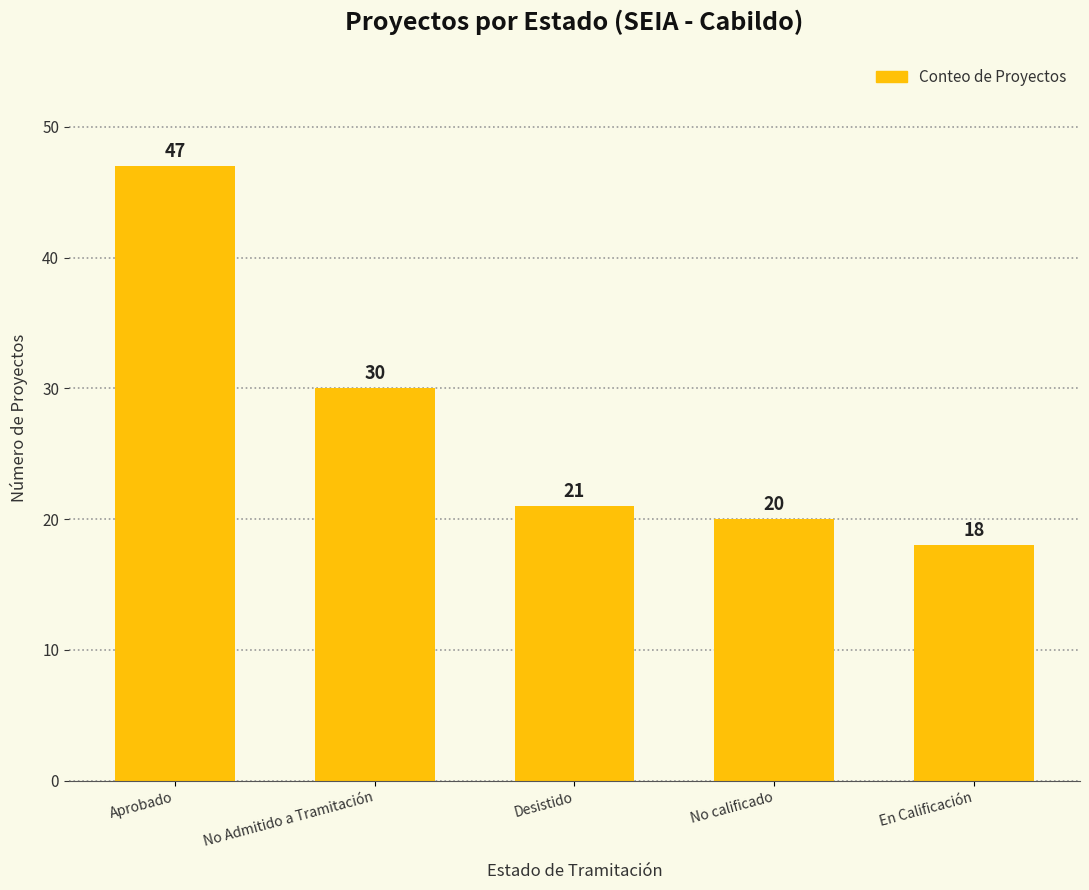

At which label does the data first exceed 21?

Aprobado